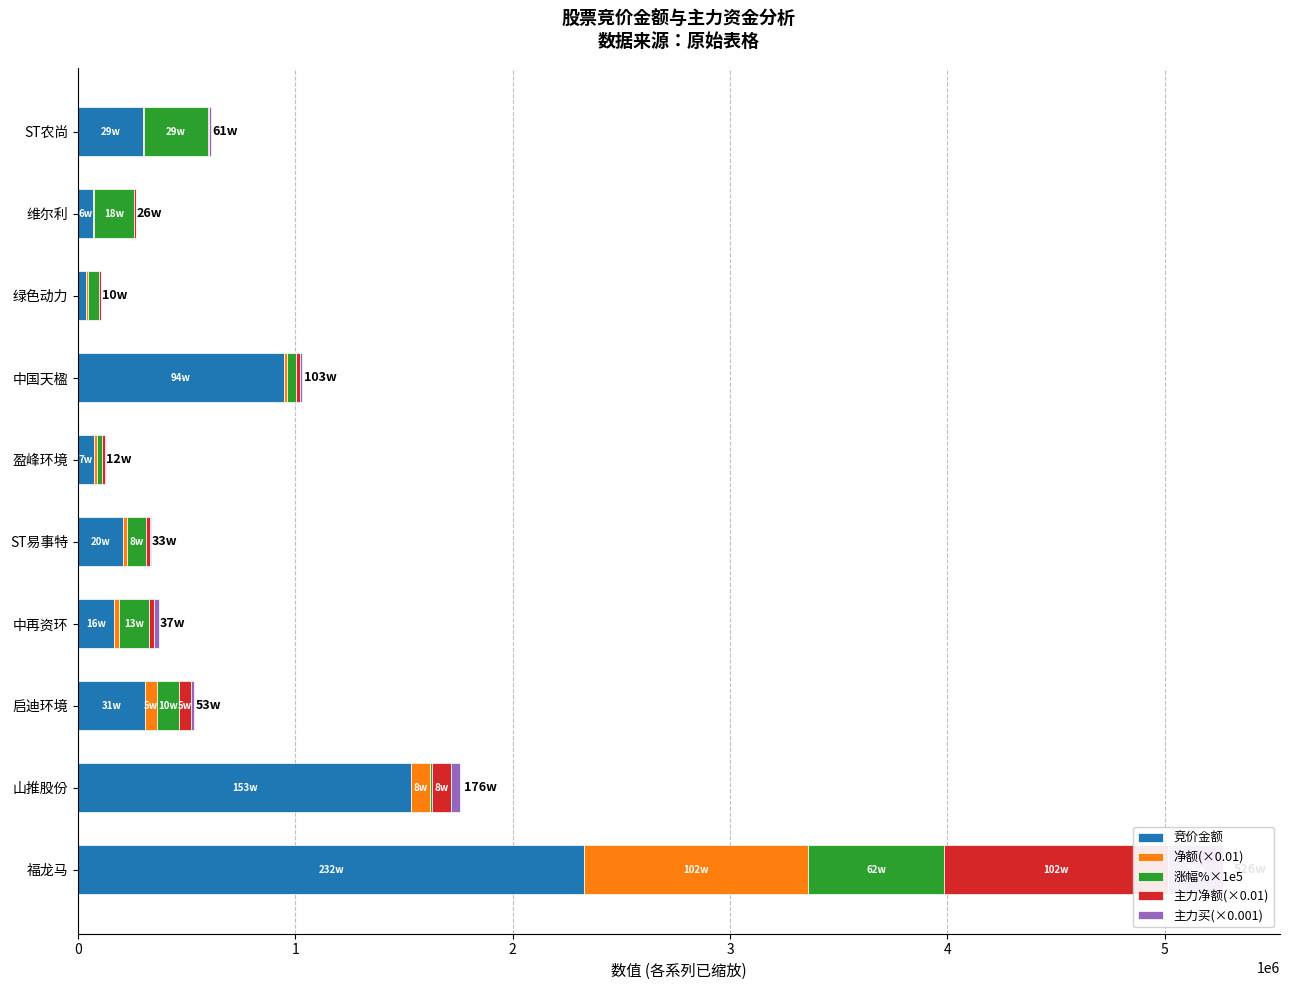

The value of 净额(×0.01) at 4 is 18097.5. True or false?

True